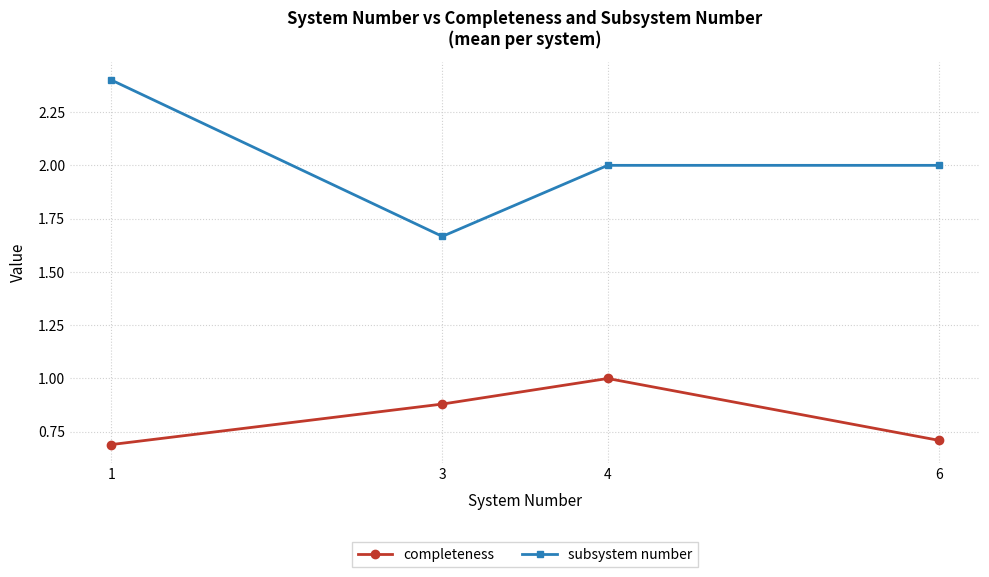

Is it true that subsystem number equals 2.4 at 1?

True